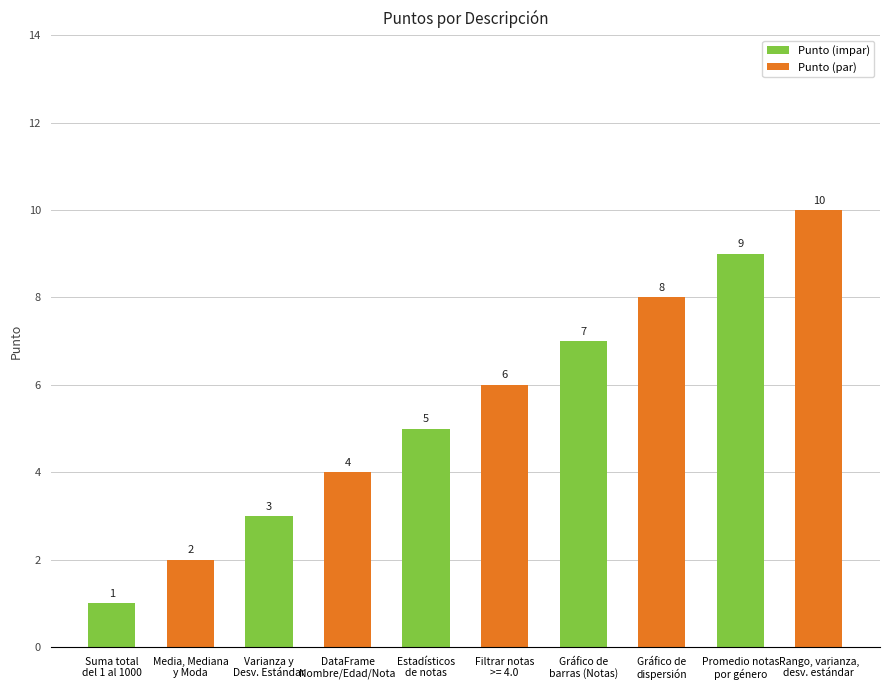

List the labels in order of value, largest first.

Rango, varianza,
desv. estándar, Promedio notas
por género, Gráfico de
dispersión, Gráfico de
barras (Notas), Filtrar notas
>= 4.0, Estadísticos
de notas, DataFrame
Nombre/Edad/Nota, Varianza y
Desv. Estándar, Media, Mediana
y Moda, Suma total
del 1 al 1000